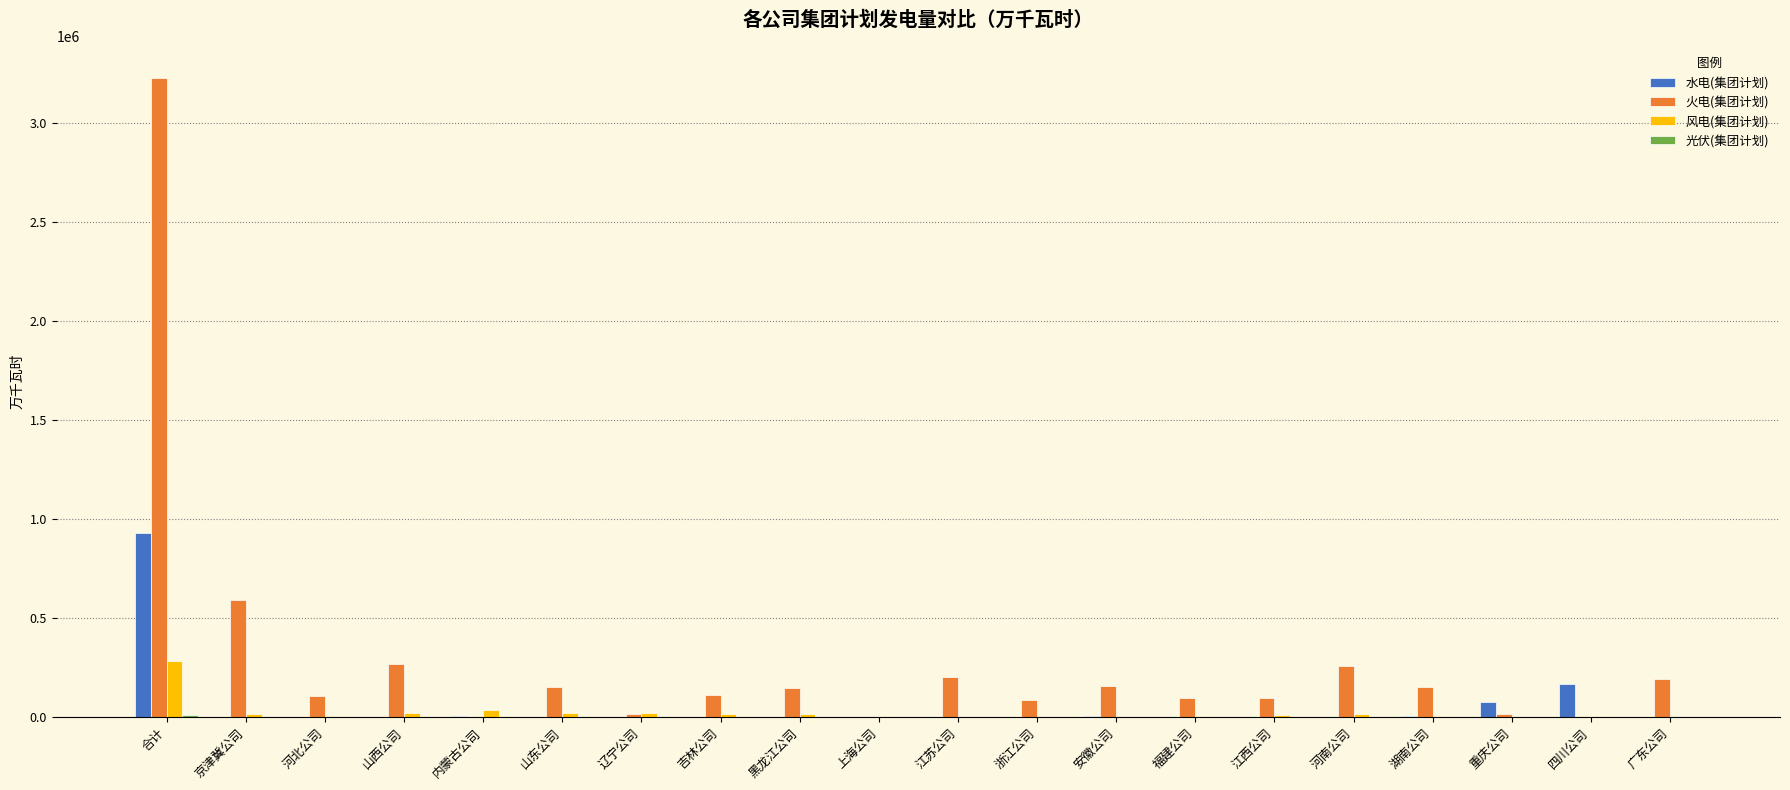

True or false: 水电(集团计划) has a value of -399027.3 at 广东公司.

False